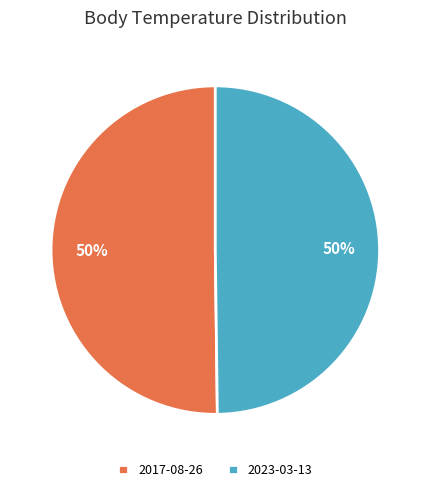

True or false: 2023-03-13 accounts for 50% of the total.

True